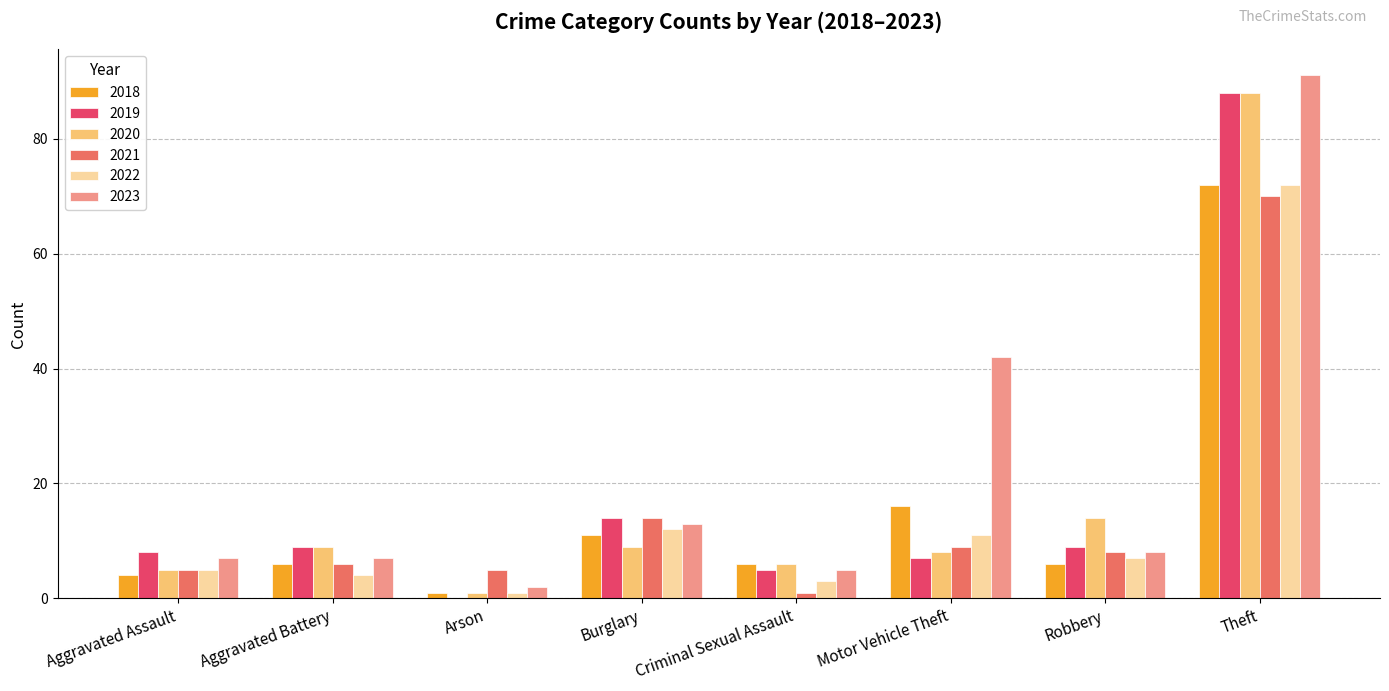

Are the bars grouped side by side (vs. stacked)?

Yes